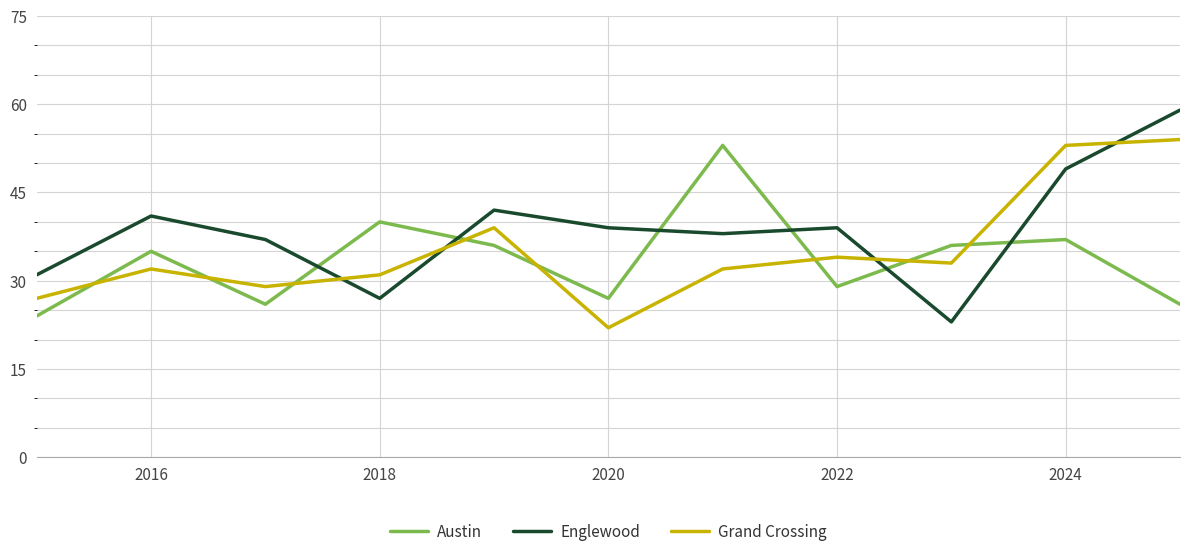

Which series has the widest spread of values?

Englewood